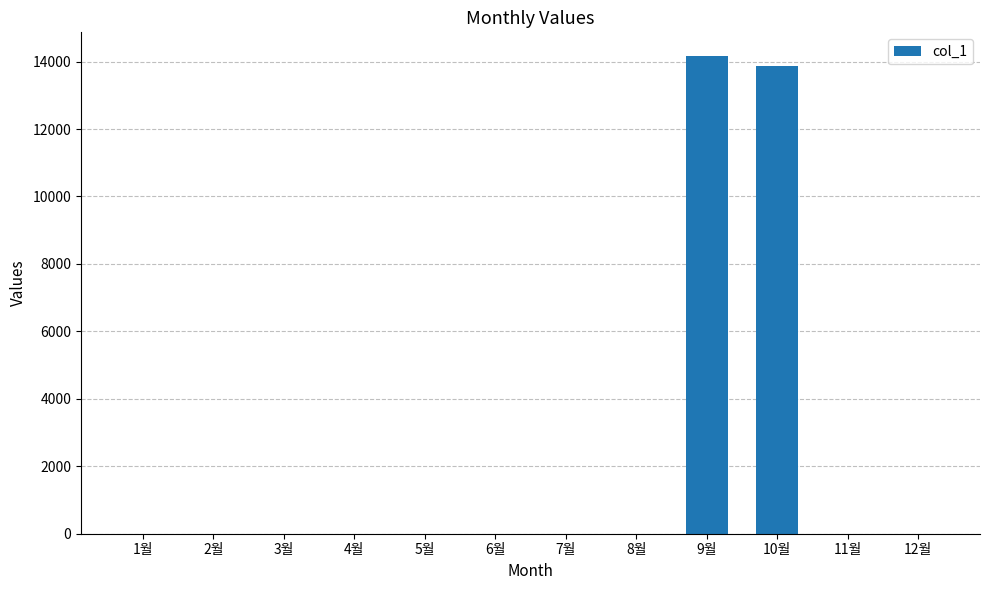

The chart shows a value of 4386 at 11월. True or false?

False